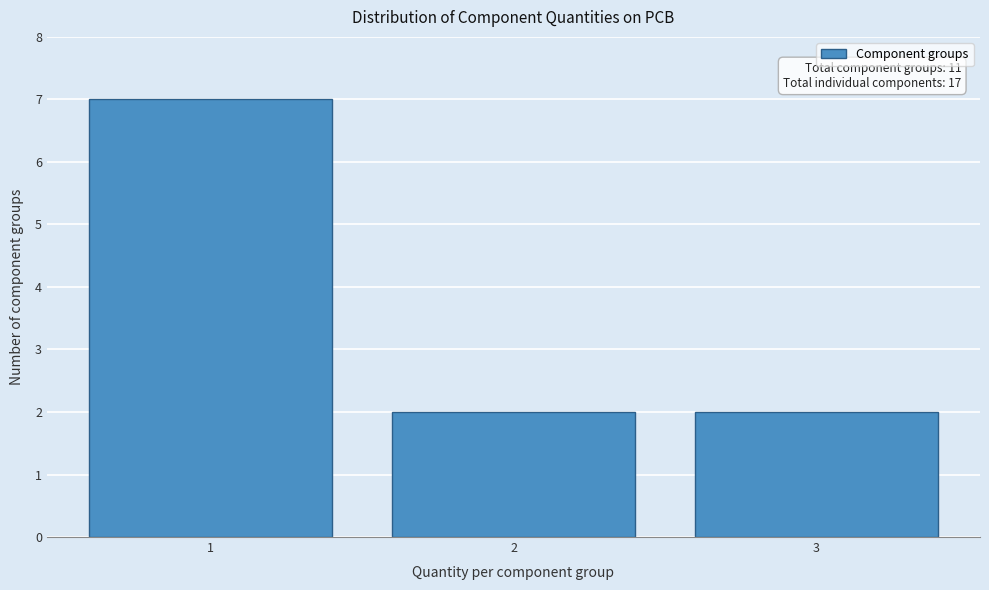

Reading right to left, transcribe all the data shown in this chart.

3=2	2=2	1=7